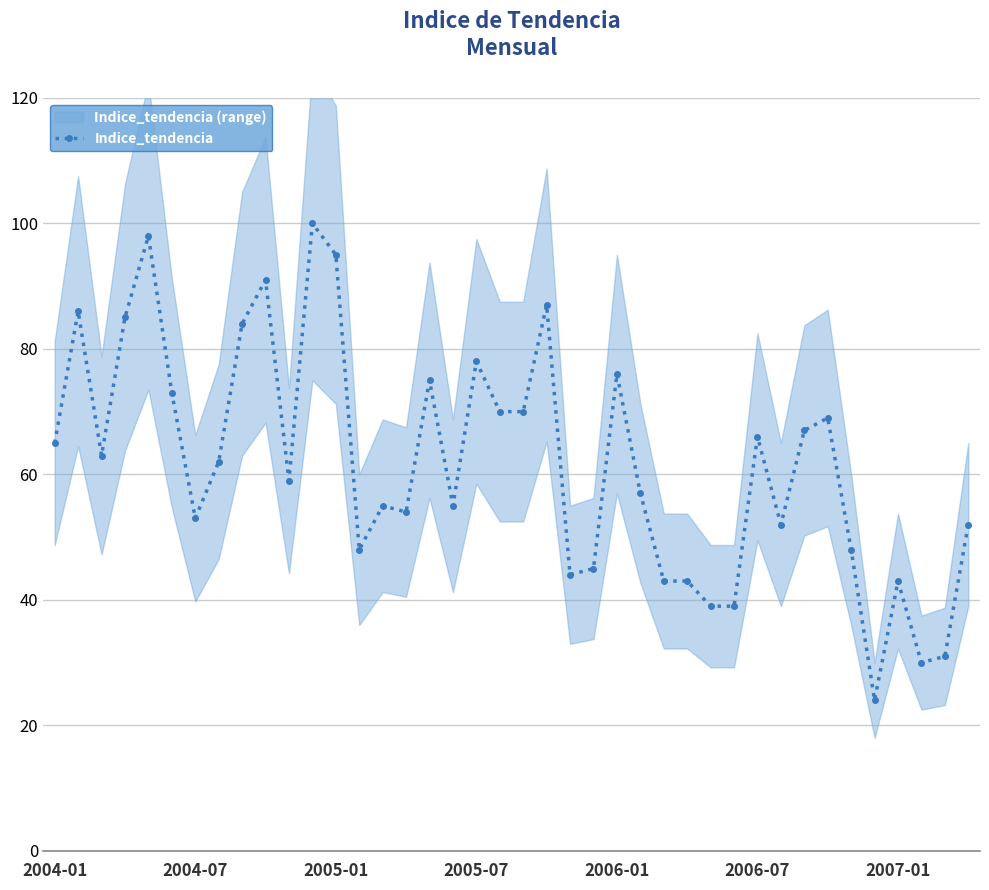

The chart shows a value of 116 at 8. True or false?

False